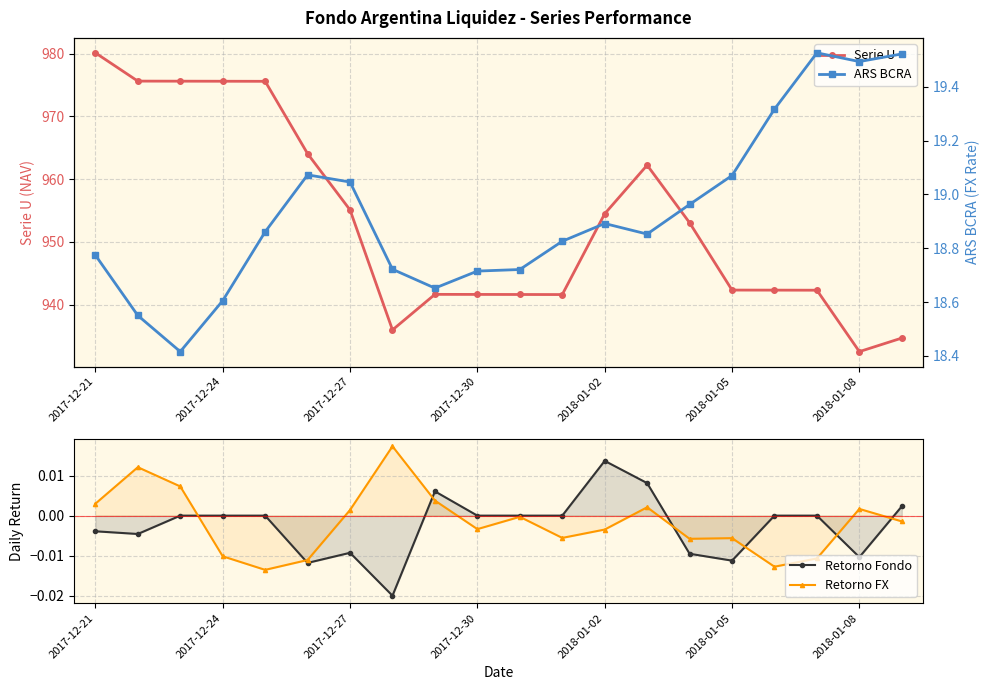

How many values in Retorno Fondo are below zero?

16